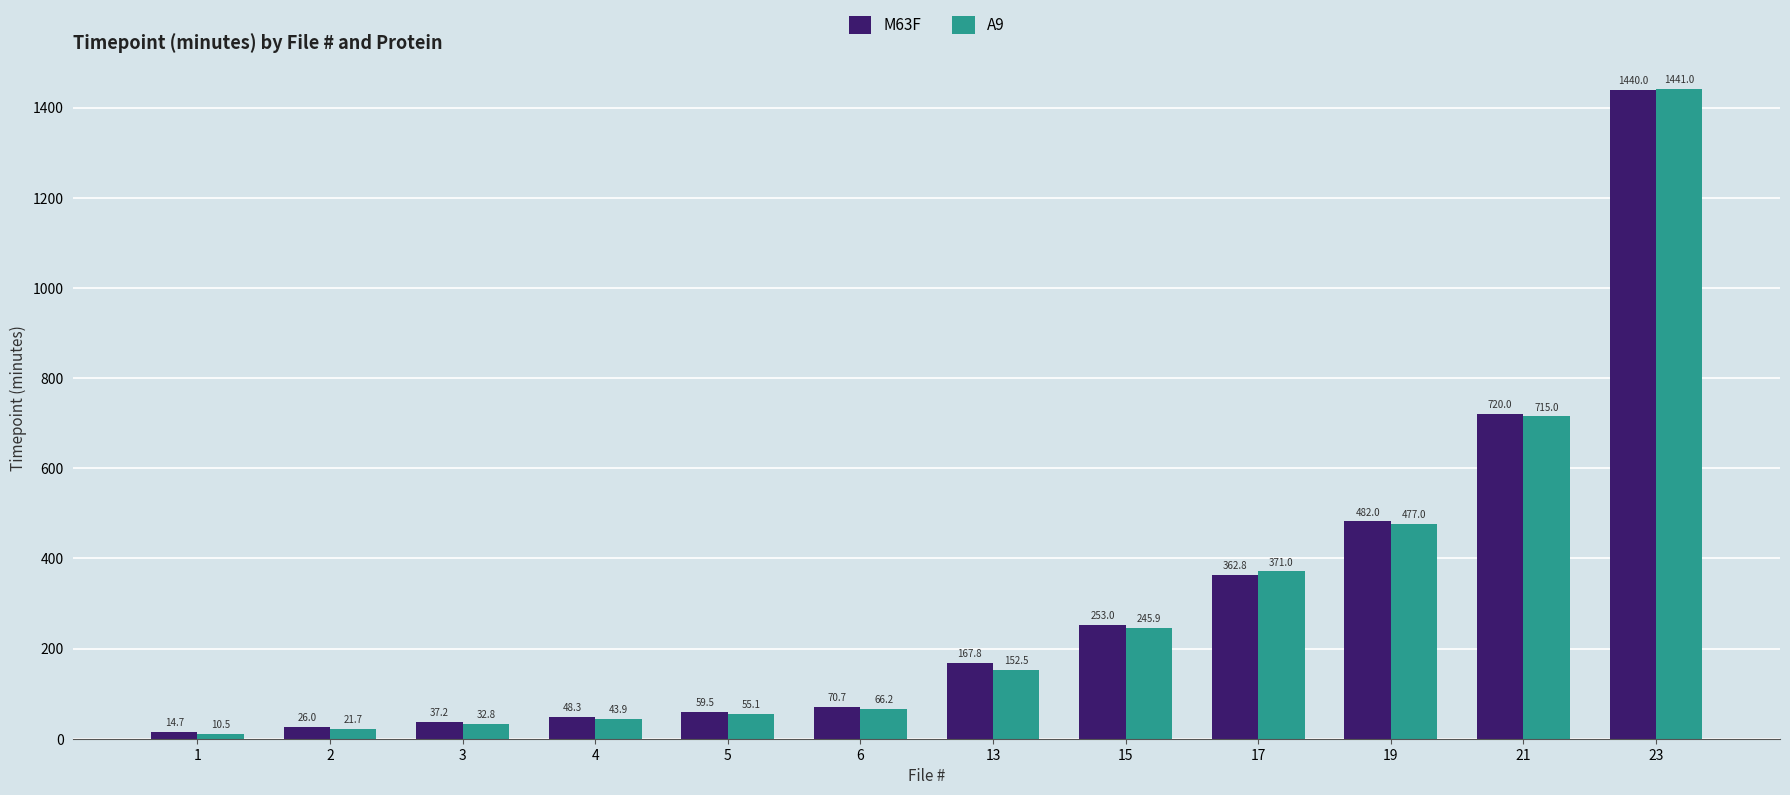

Which series has the widest spread of values?

A9